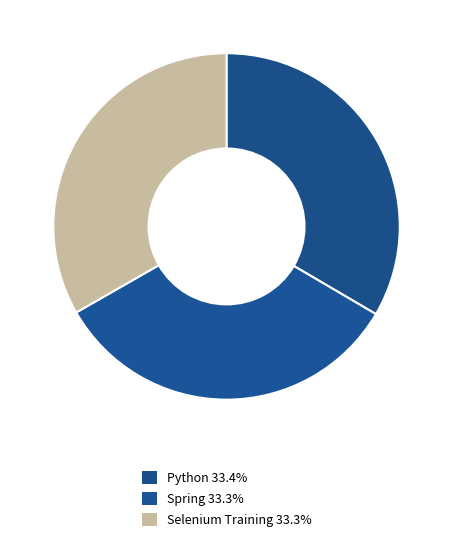

Is the sum of Selenium Training and Python greater than half?

Yes